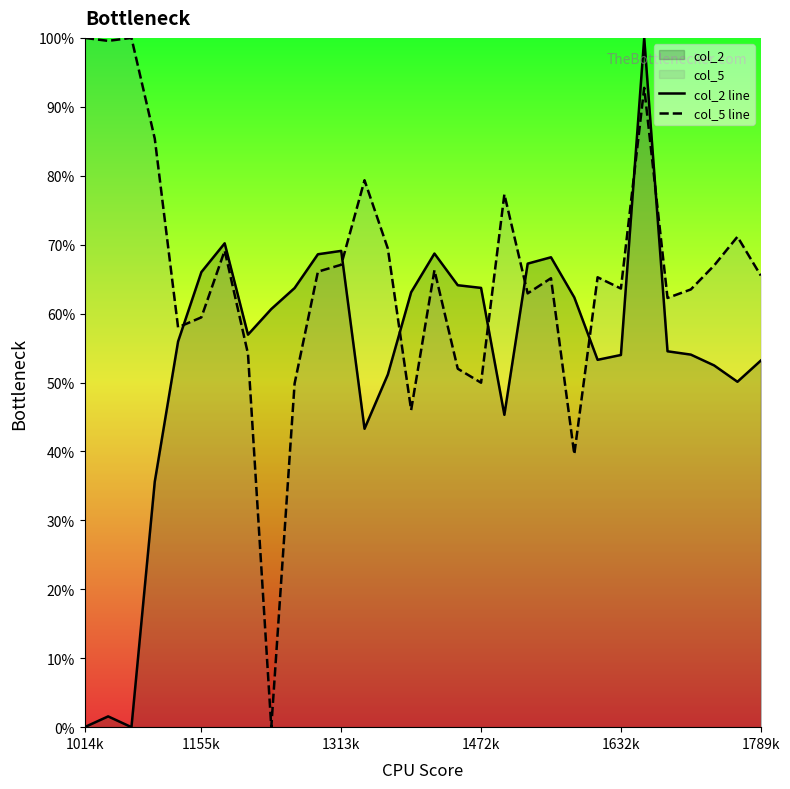

Is the value of col_2 line at 18 greater than the value of col_5 line at 22?

No